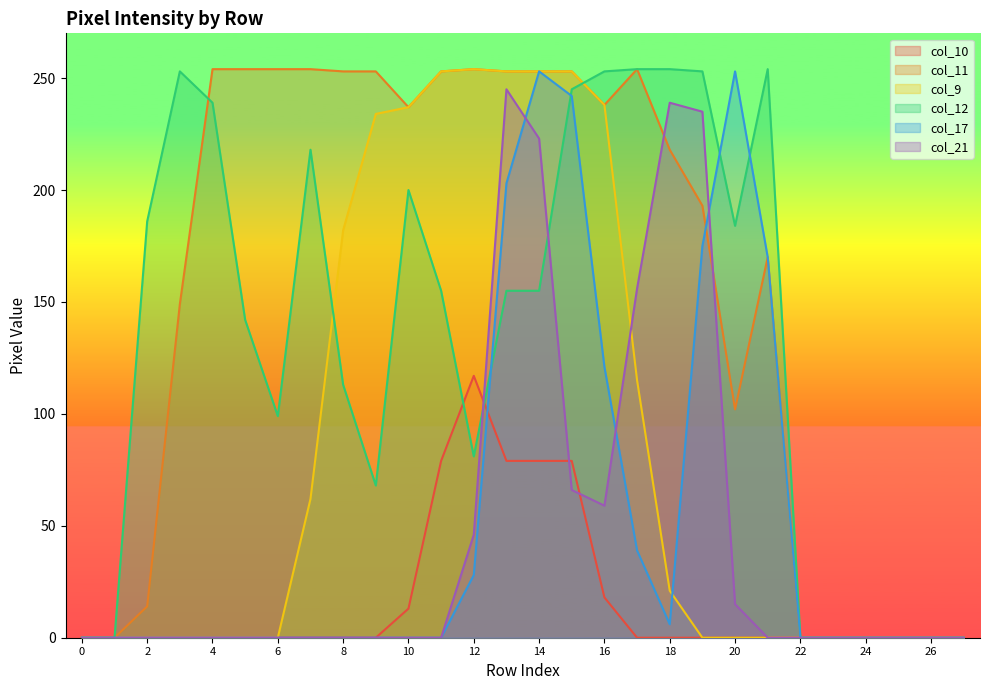

List the series in order of their peak value, lowest first.

col_10, col_21, col_17, col_11, col_9, col_12